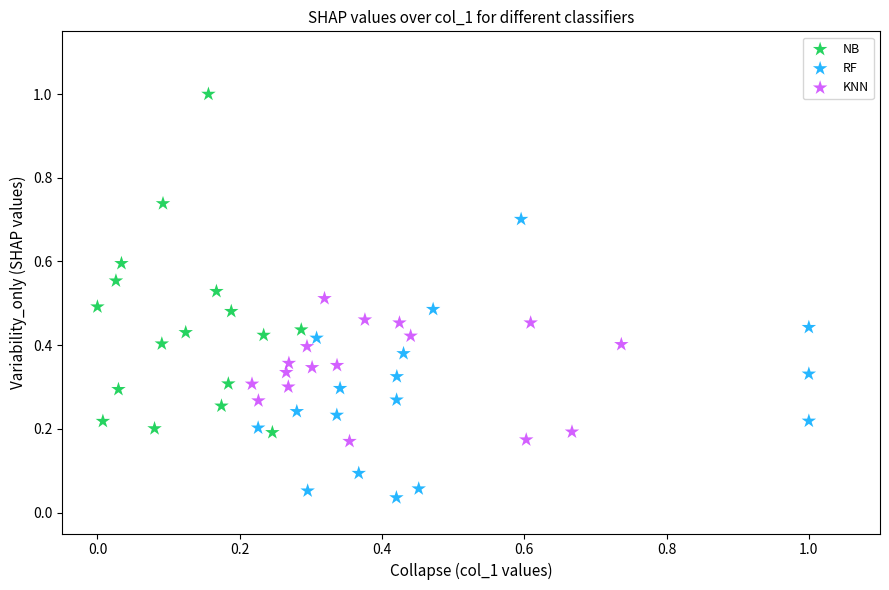

Which series has the largest Y range (max minus min)?

NB